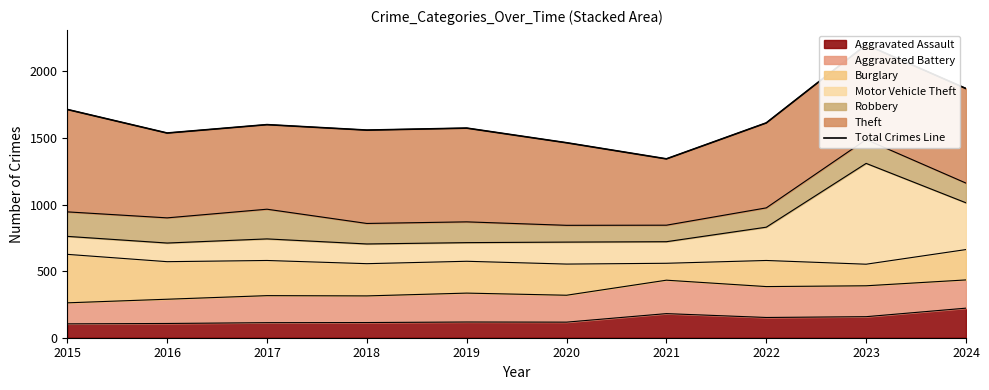

At which category does the data reach its first local peak?

2017